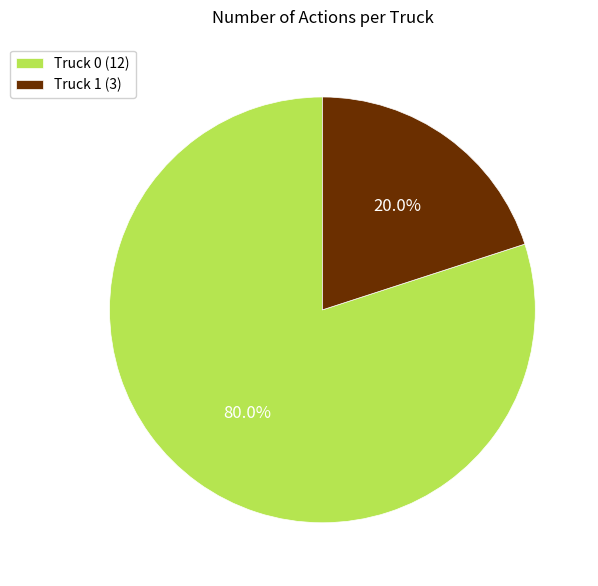

What is the largest slice in the pie chart?

Truck 0